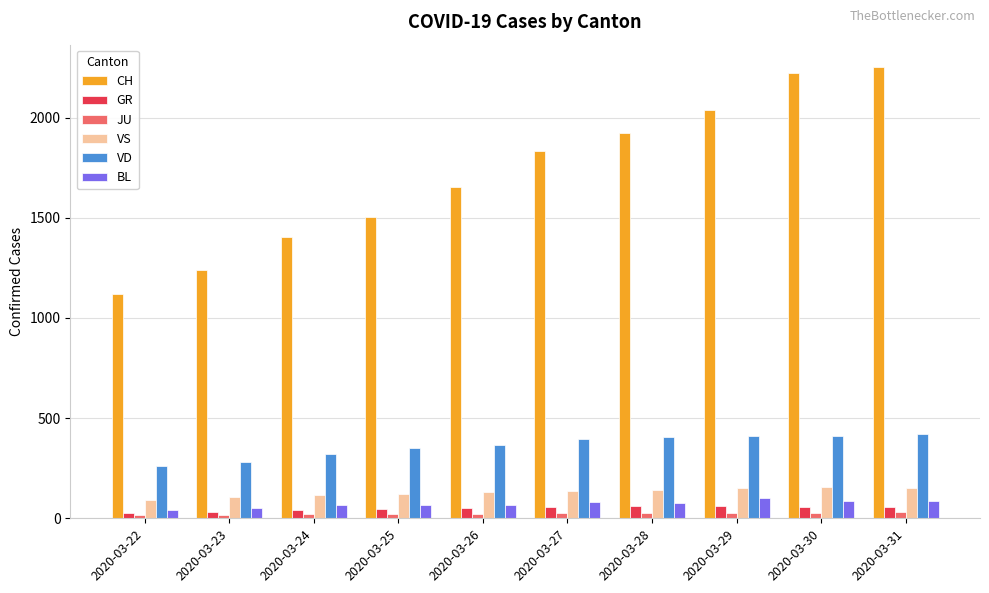

What is the sum of all VD values?

3626